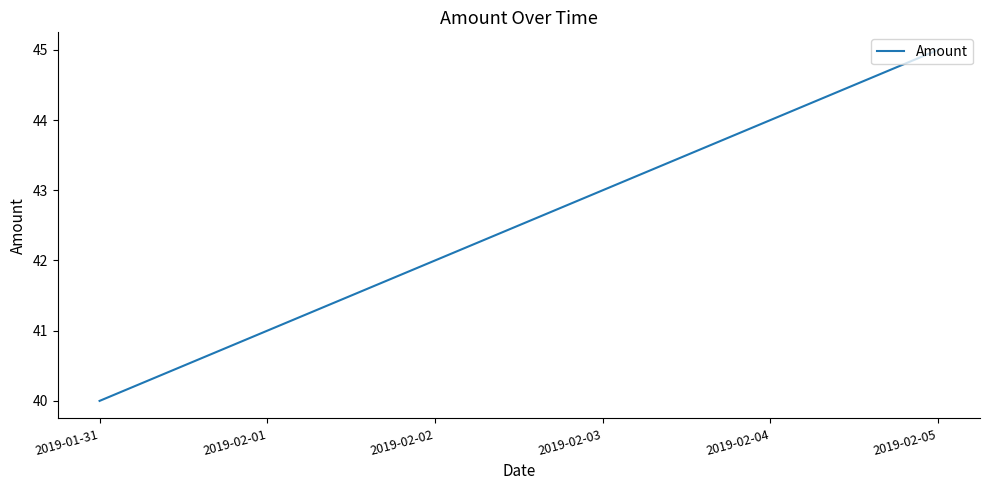

What is the difference between the maximum and minimum values?

5